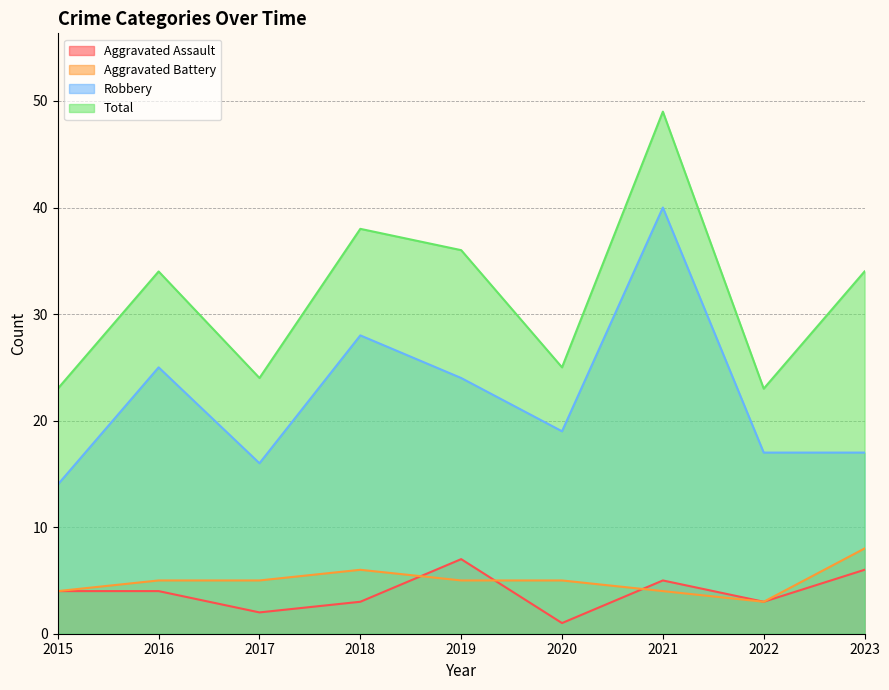

True or false: Aggravated Assault and Robbery cross at least once.

False